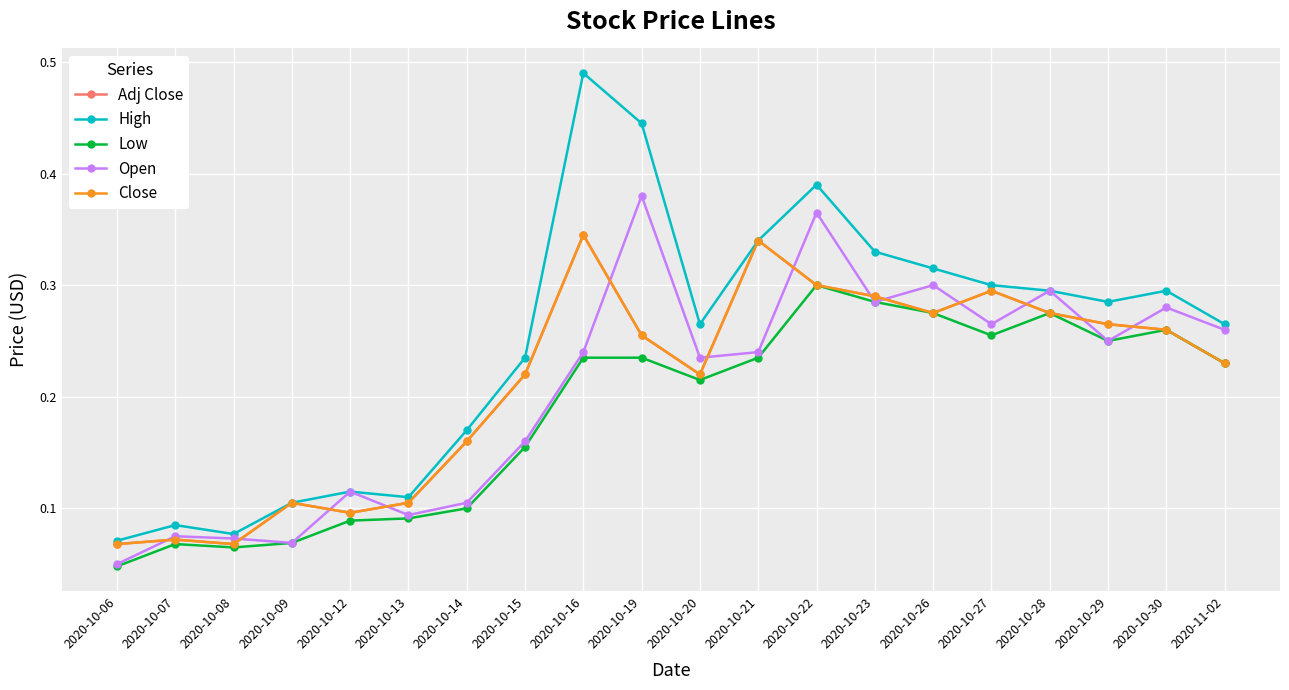

Reading left to right, extract all data points from this chart.

Adj Close: 0.1	0.1	0.1	0.1	0.1	0.1	0.2	0.2	0.3	0.3	0.2	0.3	0.3	0.3	0.3	0.3	0.3	0.3	0.3	0.2
High: 0.1	0.1	0.1	0.1	0.1	0.1	0.2	0.2	0.5	0.4	0.3	0.3	0.4	0.3	0.3	0.3	0.3	0.3	0.3	0.3
Low: 0.0	0.1	0.1	0.1	0.1	0.1	0.1	0.2	0.2	0.2	0.2	0.2	0.3	0.3	0.3	0.3	0.3	0.2	0.3	0.2
Open: 0.1	0.1	0.1	0.1	0.1	0.1	0.1	0.2	0.2	0.4	0.2	0.2	0.4	0.3	0.3	0.3	0.3	0.2	0.3	0.3
Close: 0.1	0.1	0.1	0.1	0.1	0.1	0.2	0.2	0.3	0.3	0.2	0.3	0.3	0.3	0.3	0.3	0.3	0.3	0.3	0.2